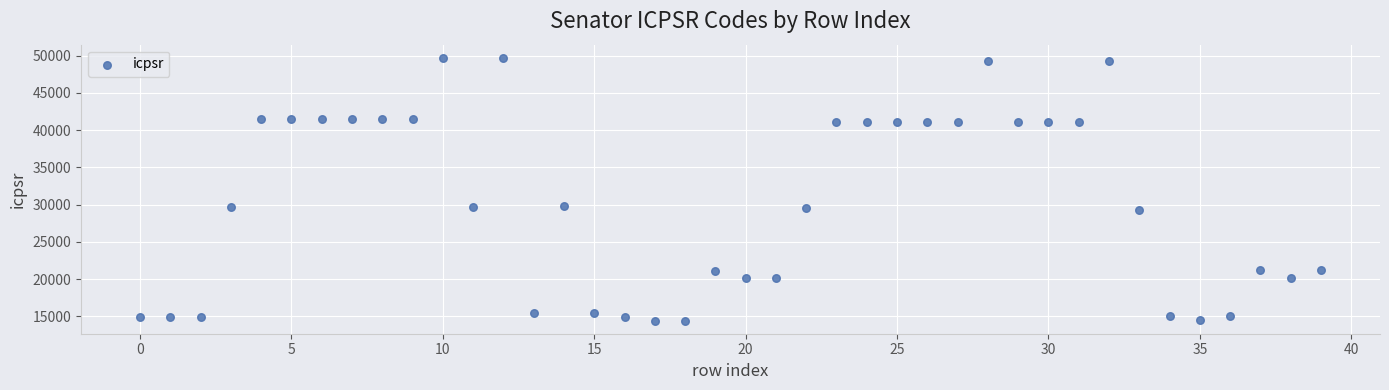

What is the range of Y values (max minus min)?

35271